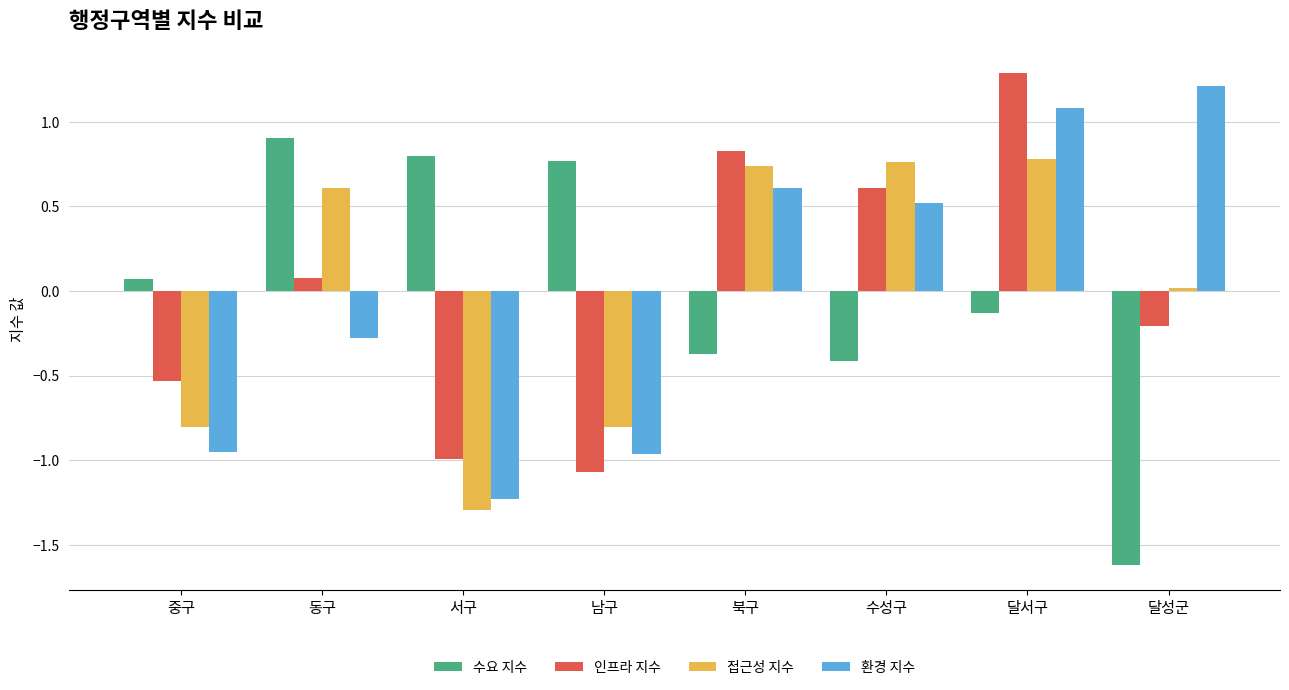

Is the value of 인프라 지수 at 북구 greater than the value of 접근성 지수 at 동구?

Yes